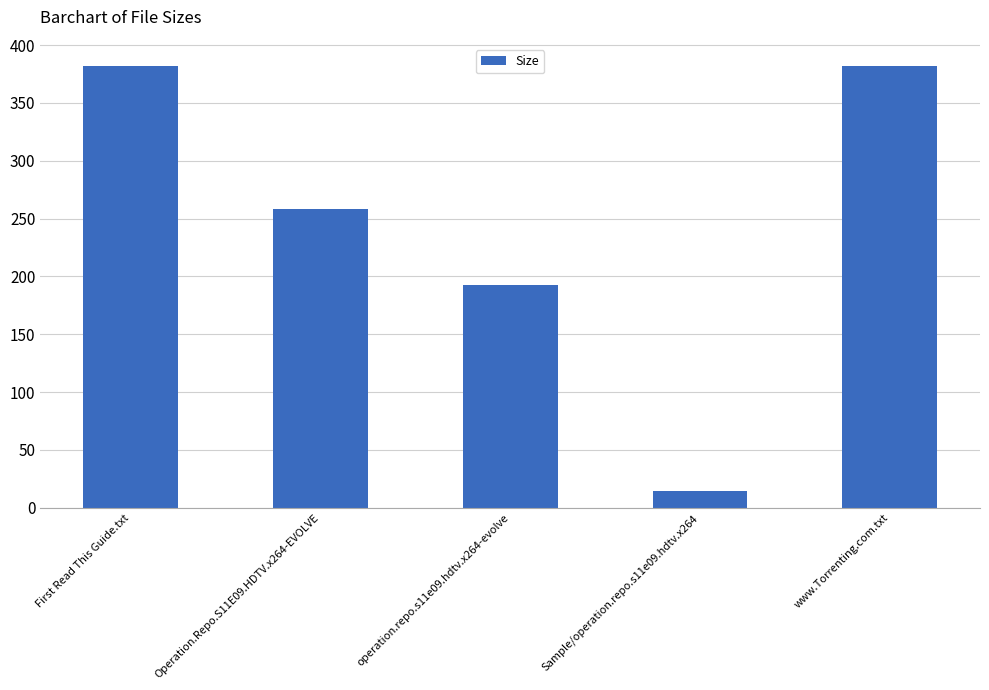

How many values exceed 258?

3